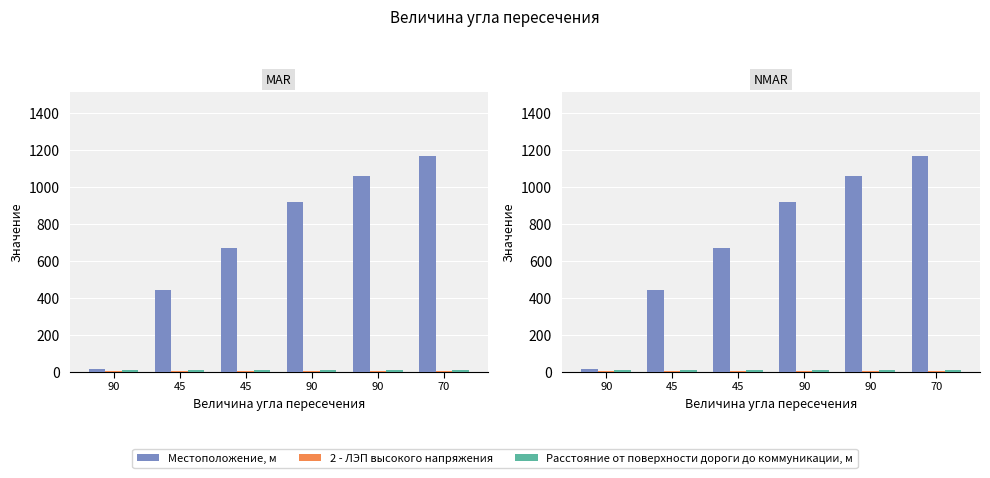

Is the value of 2 - ЛЭП высокого напряжения at 90 greater than the value of Расстояние от поверхности дороги до коммуникации, м at 45?

No